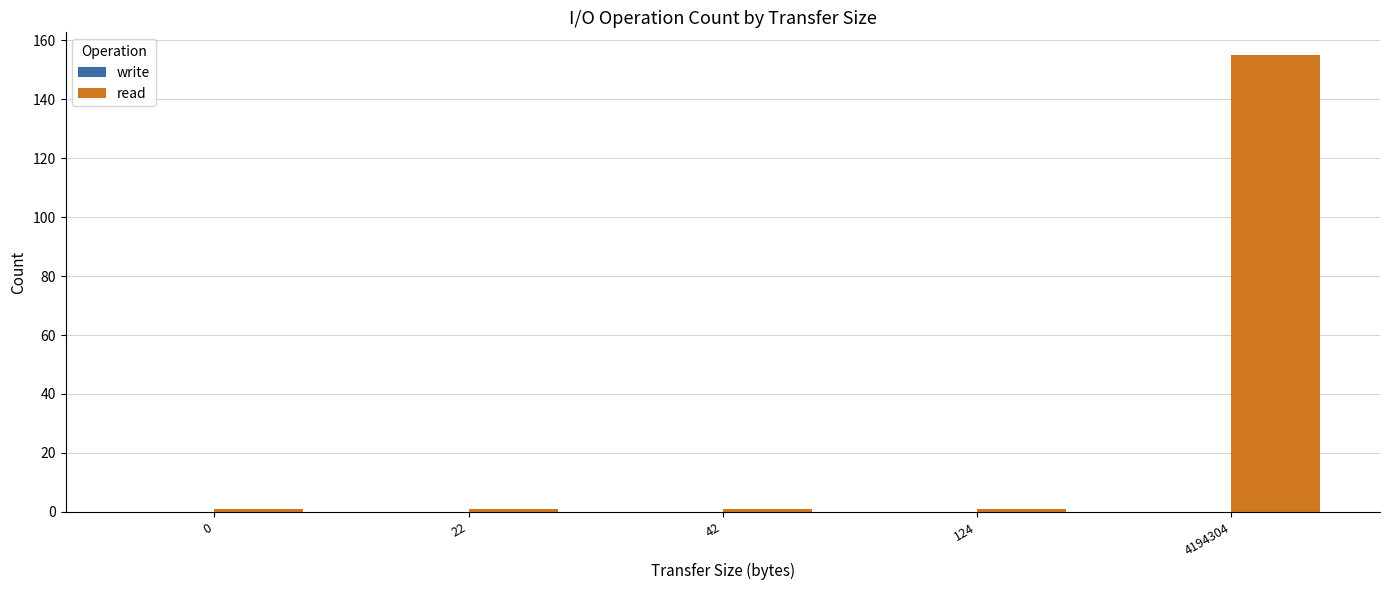

What is the average value?

32